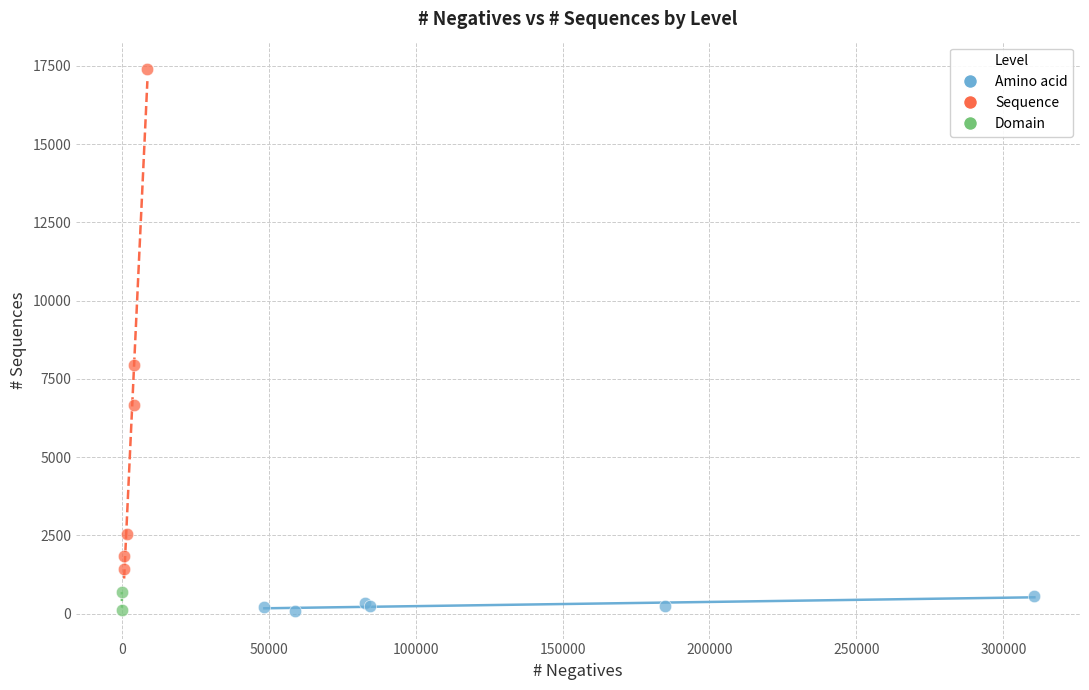

Which series contains the highest Y value?

Sequence